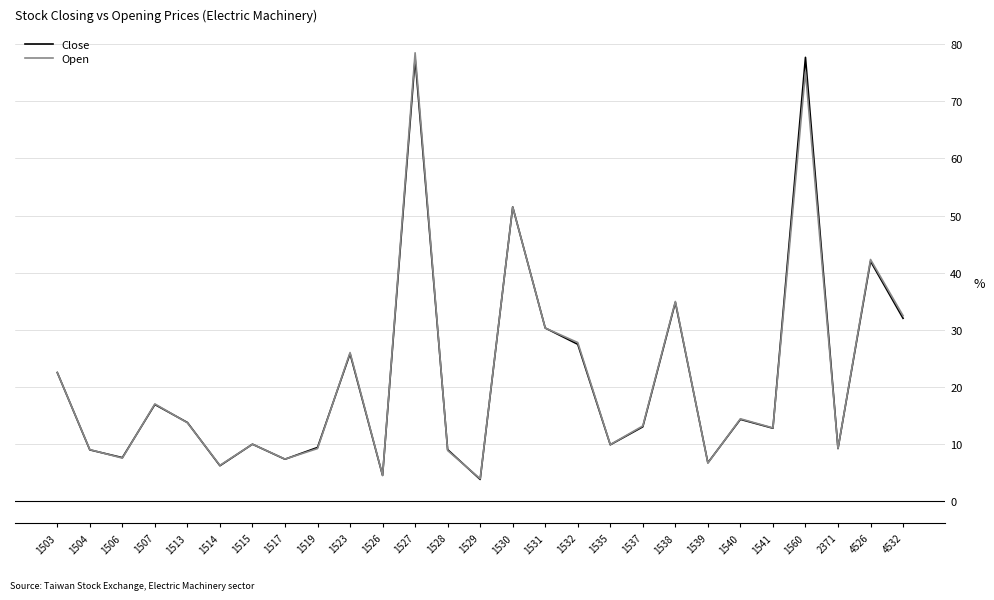

Between 1507 and 1560, which series saw the biggest shift?

Close